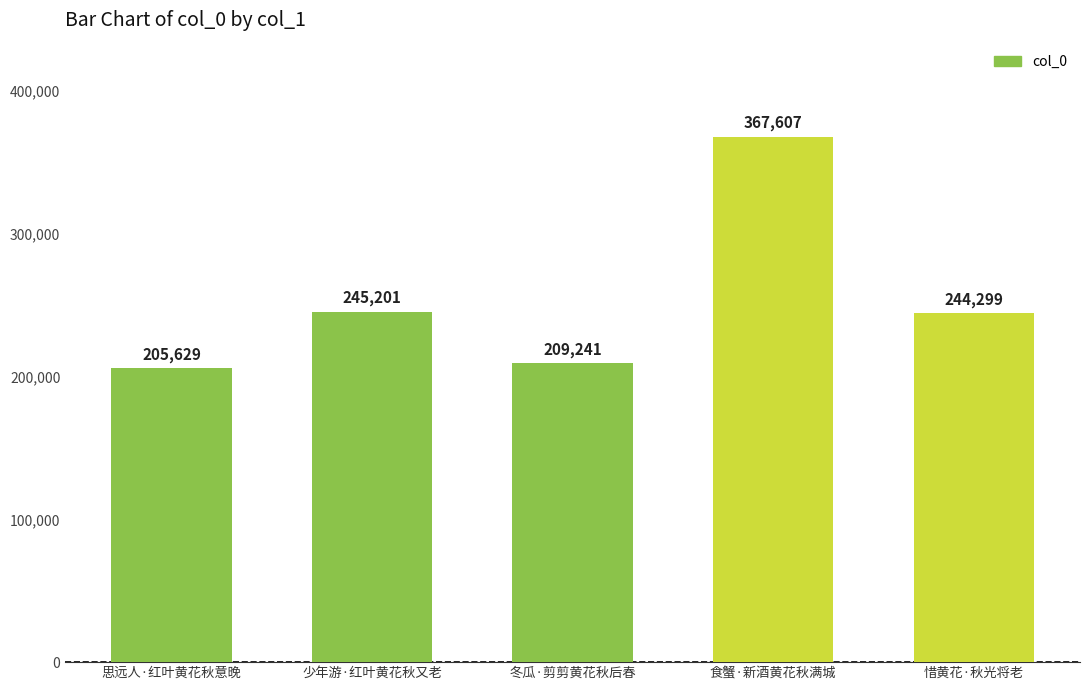

Reading left to right, transcribe all the data shown in this chart.

思远人·红叶黄花秋意晚=205629	少年游·红叶黄花秋又老=245201	冬瓜·剪剪黄花秋后春=209241	食蟹·新酒黄花秋满城=367607	惜黄花·秋光将老=244299